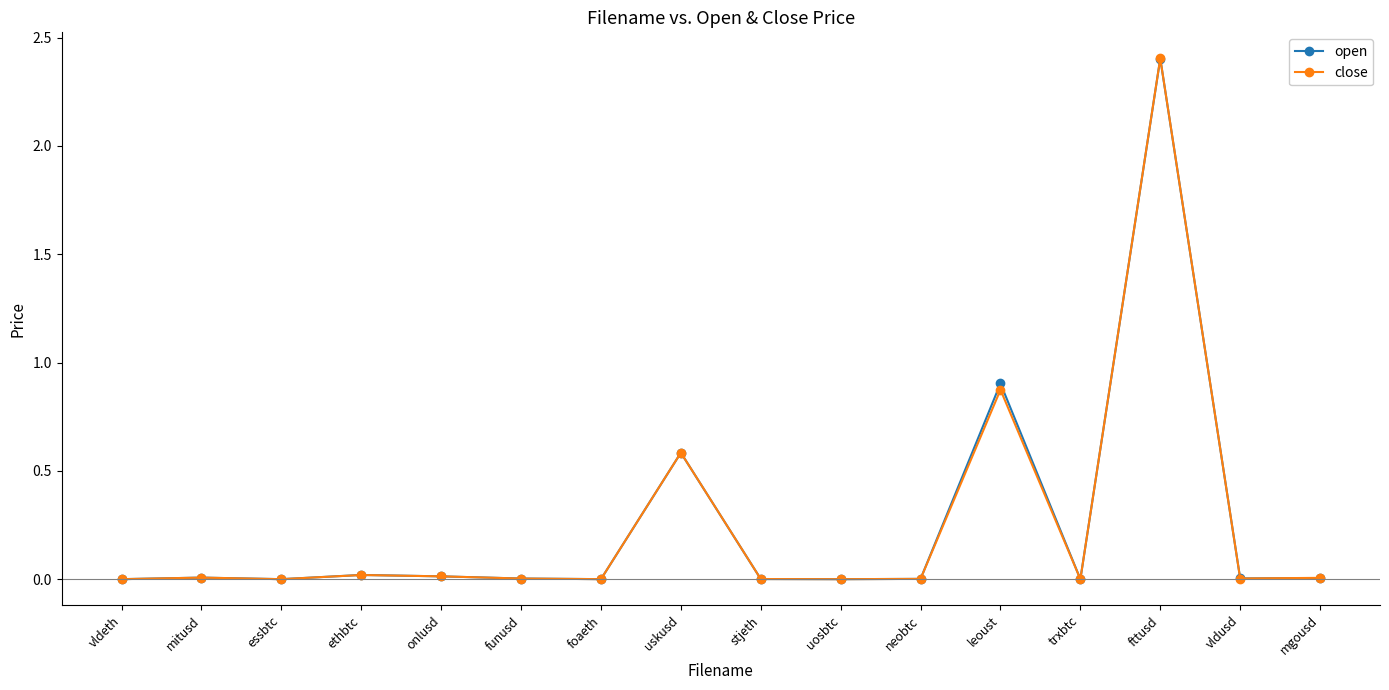

How many lines are shown in the chart?

2